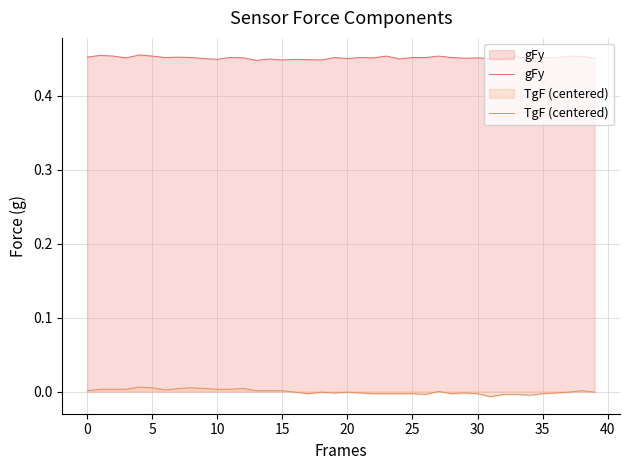

What is the label of the 25th point from the right?

15